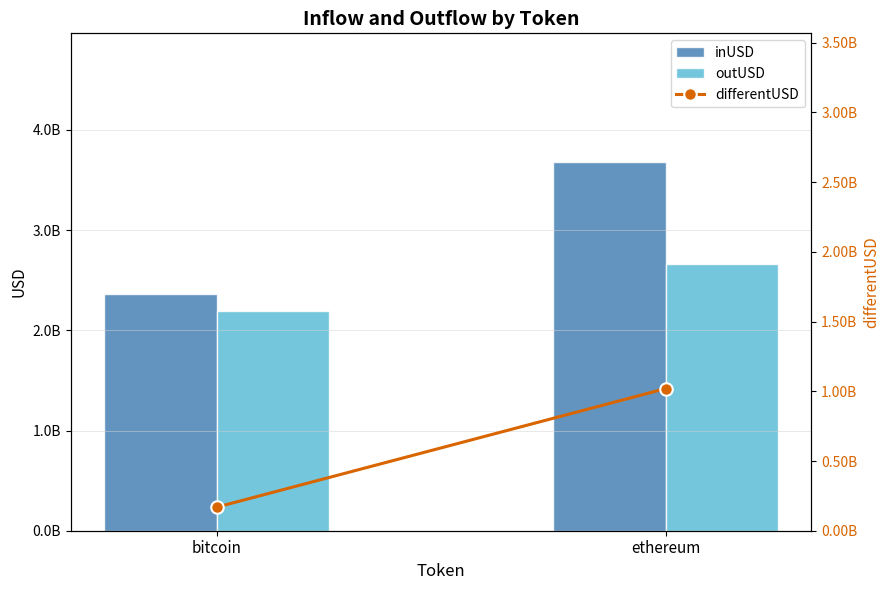

Reading right to left, transcribe all the data shown in this chart.

inUSD: ethereum=3676198925.0	bitcoin=2358377042.9
outUSD: ethereum=2657065450.3	bitcoin=2189521503.9
differentUSD: ethereum=1019133474.7	bitcoin=168855539.0